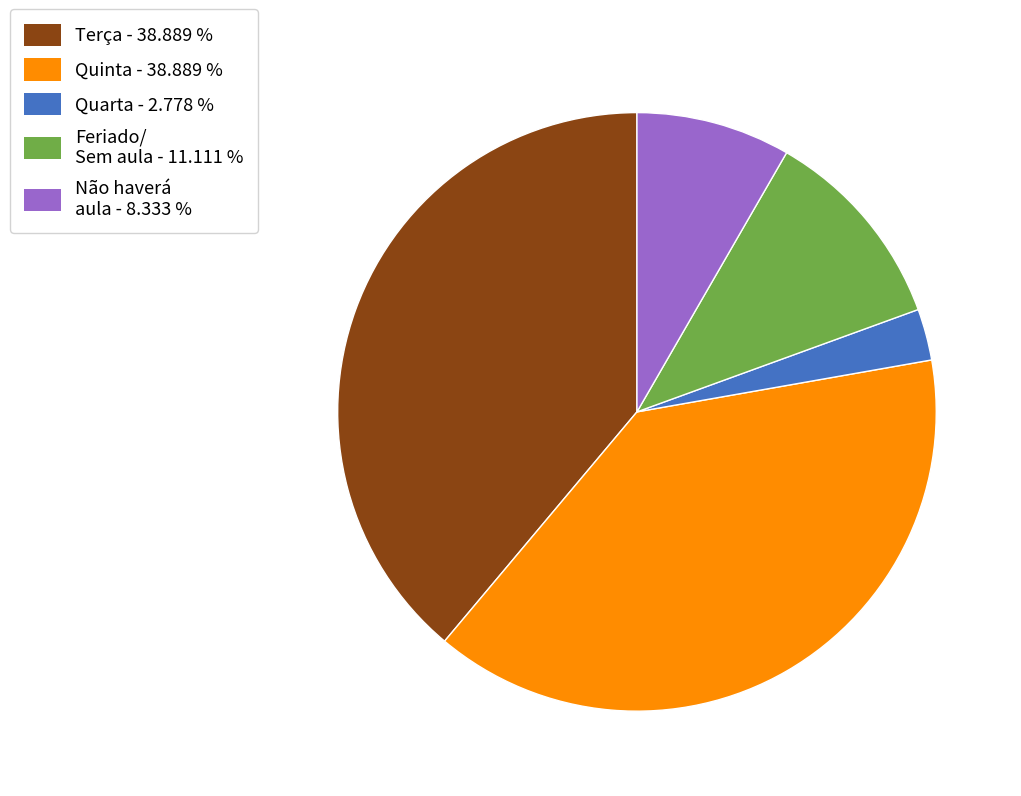

Does any single category account for the majority?

No